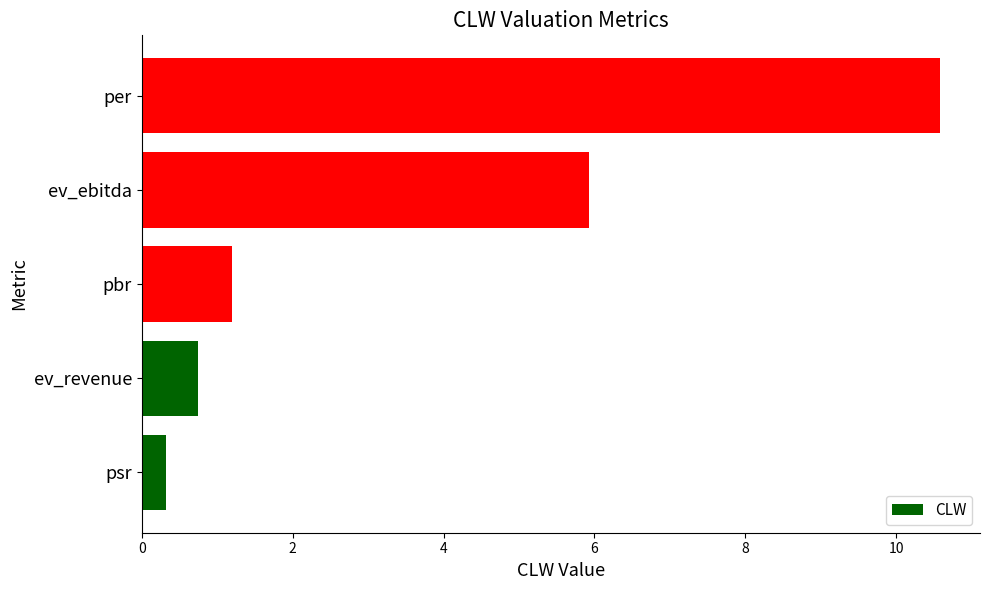

Are the bars grouped side by side (vs. stacked)?

No